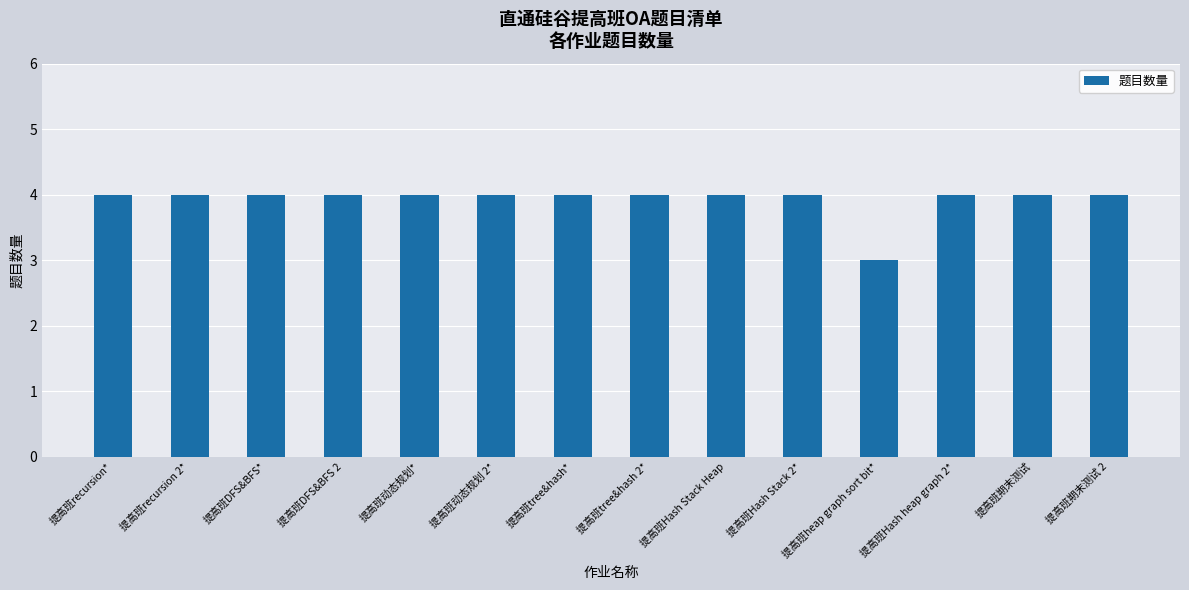

Reading left to right, list all the values displayed in this chart.

提高班recursion*=4	提高班recursion 2*=4	提高班DFS&BFS*=4	提高班DFS&BFS 2=4	提高班动态规划*=4	提高班动态规划 2*=4	提高班tree&hash*=4	提高班tree&hash 2*=4	提高班Hash Stack Heap=4	提高班Hash Stack 2*=4	提高班heap graph sort bit*=3	提高班Hash heap graph 2*=4	提高班期末测试=4	提高班期末测试 2=4